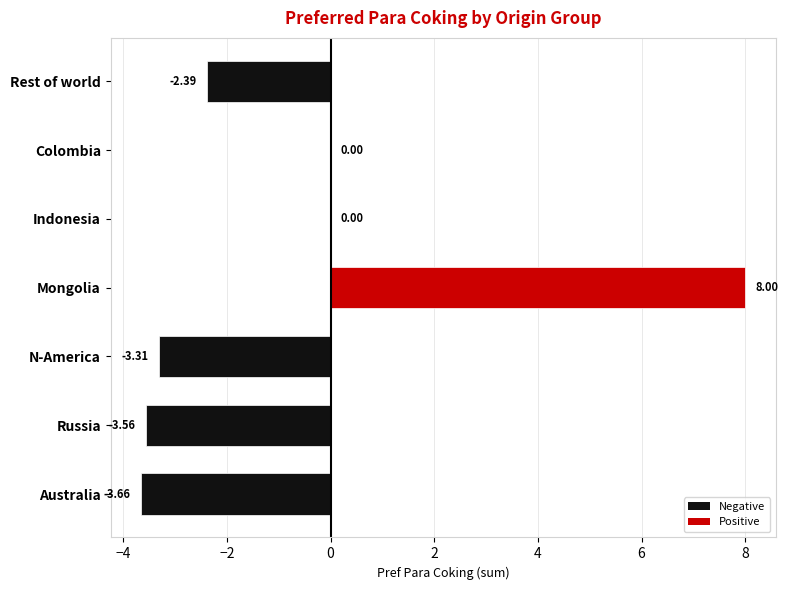

What is the sum of all values?

-4.9